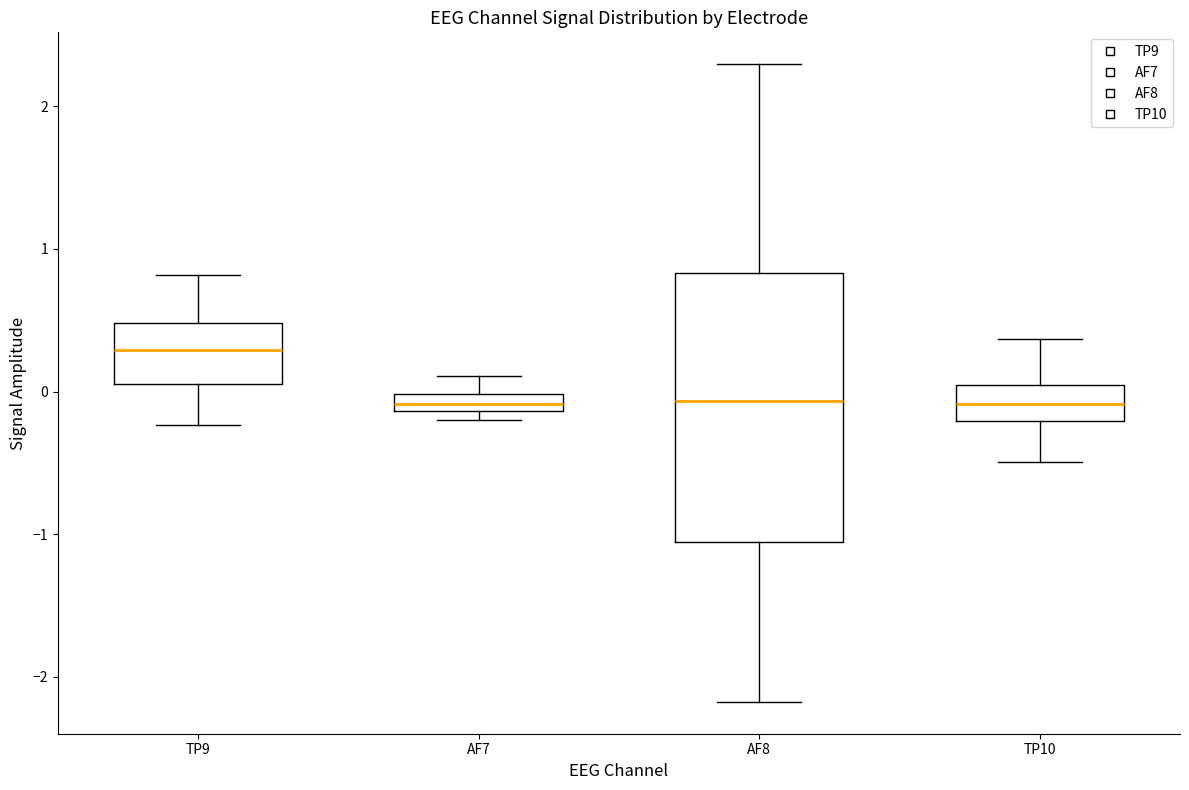

Where is the lower edge of the box for AF8 on the y-axis? The values are not printed on the chart, so give them approximately, as read against the axis.

-1.1